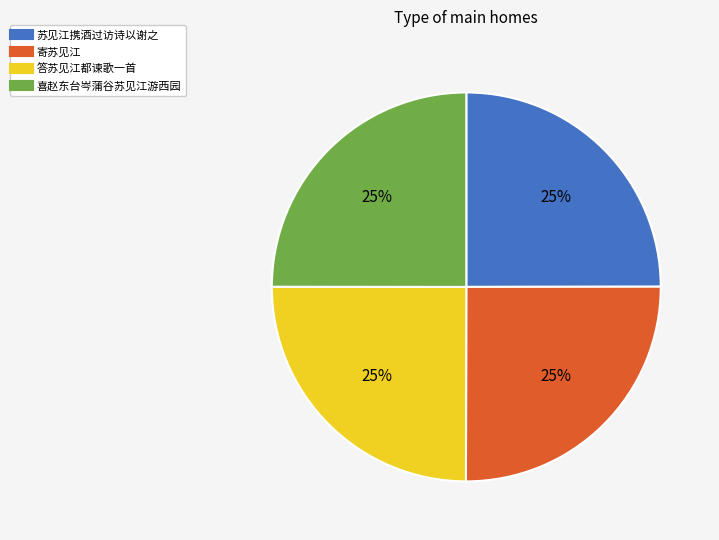

True or false: 苏见江携酒过访诗以谢之 accounts for 25% of the total.

True